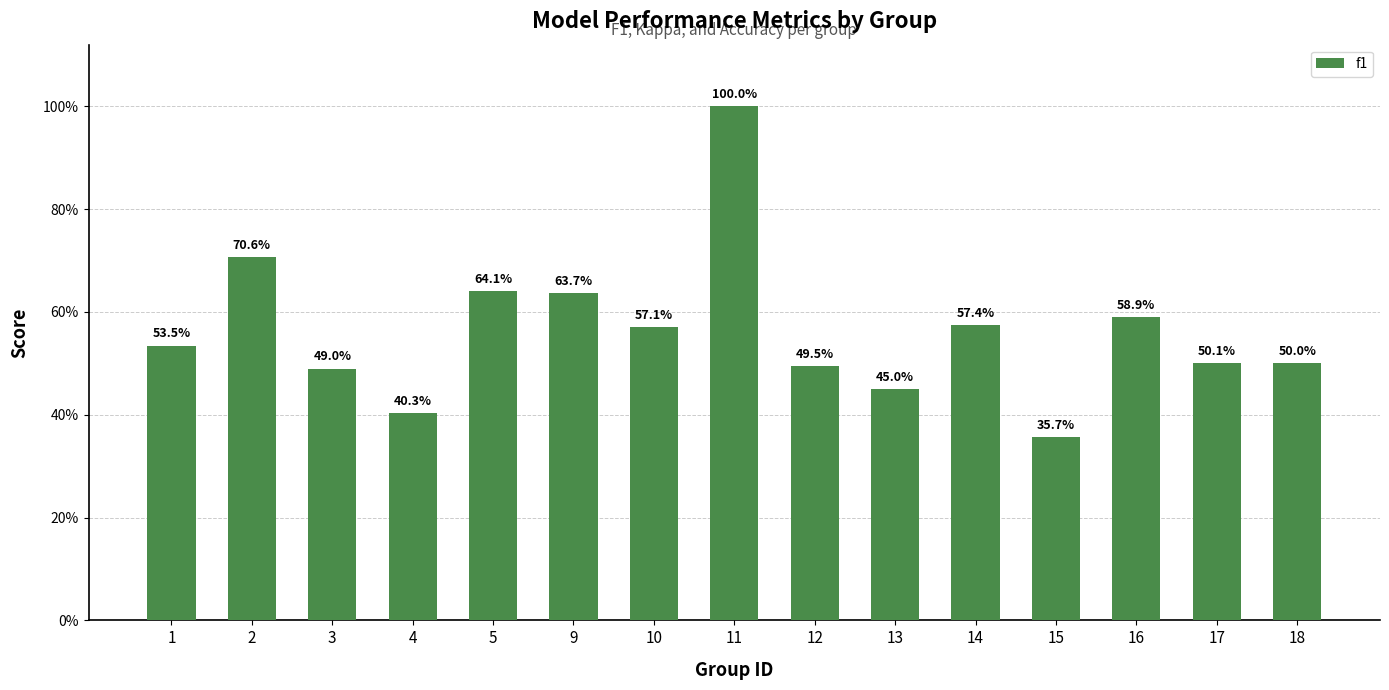

Which category has the lowest value across all series?

15